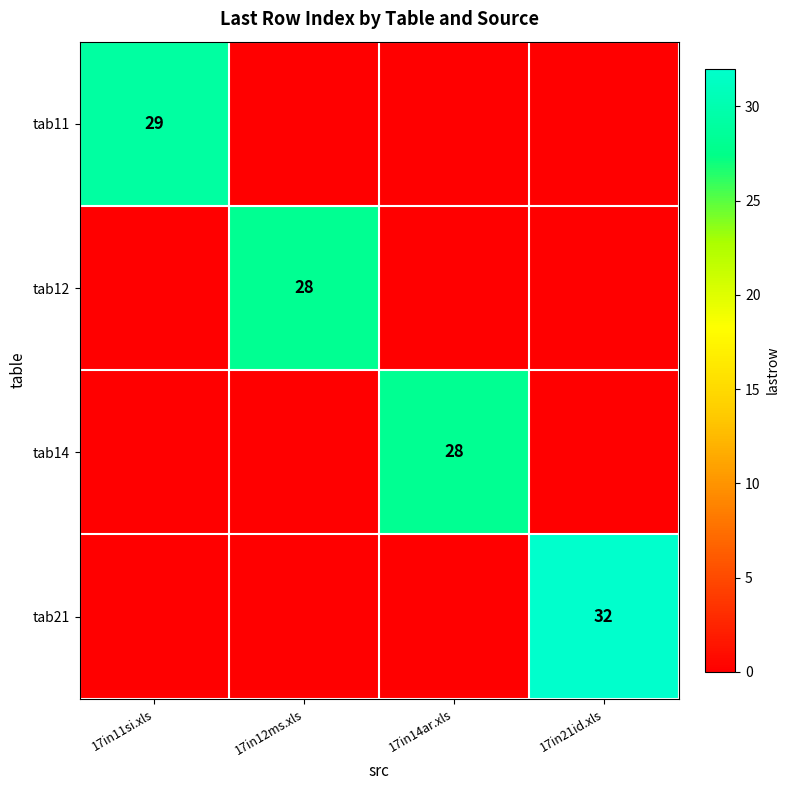

The tab21 series shows 19 at 17in21id.xls. True or false?

False